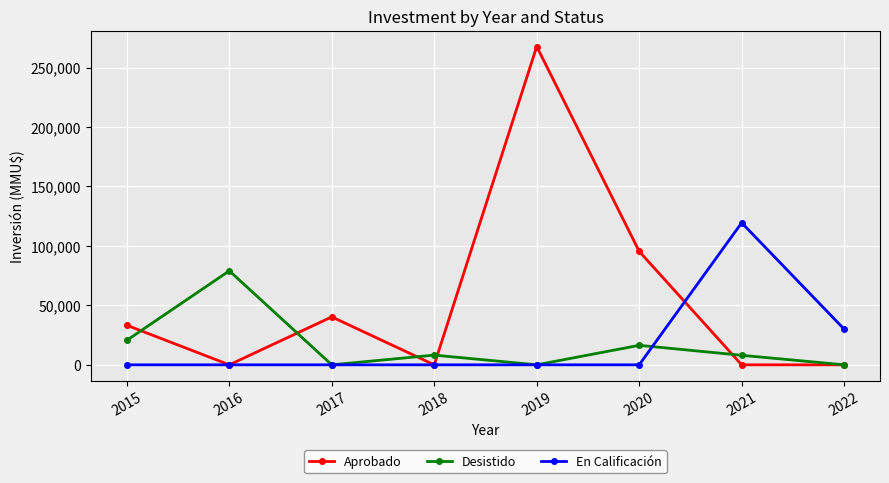

What are all the series names shown in the legend?

Aprobado, Desistido, En Calificación